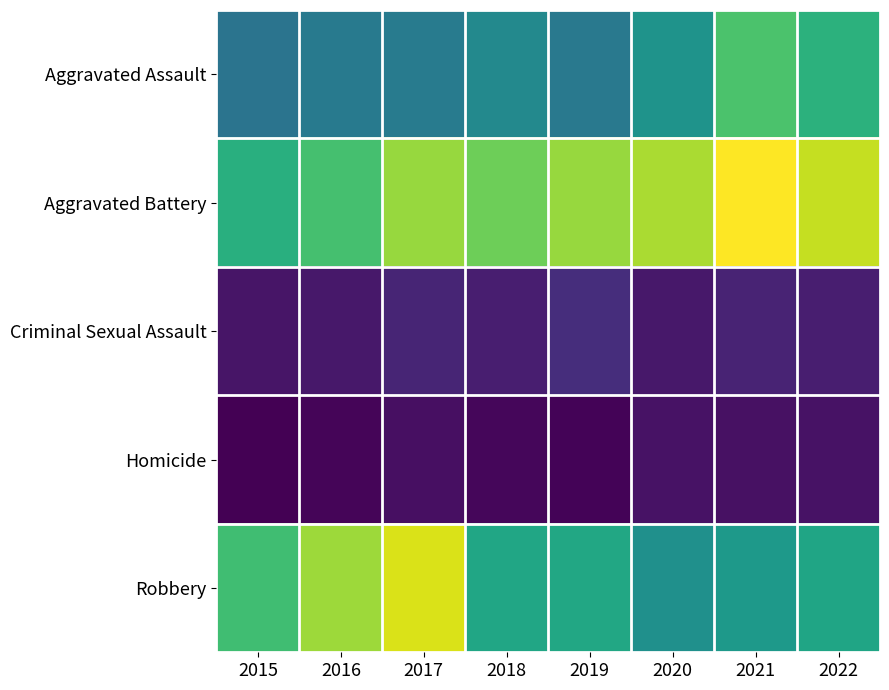

Between 2016 and 2017, which series saw the biggest shift?

Aggravated Battery